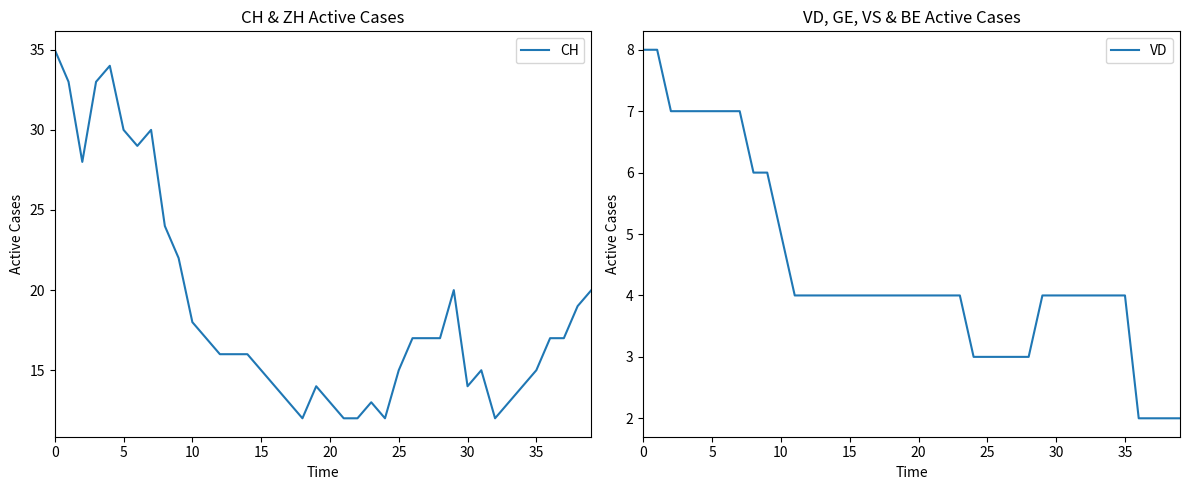

True or false: VD and CH cross at least once.

False